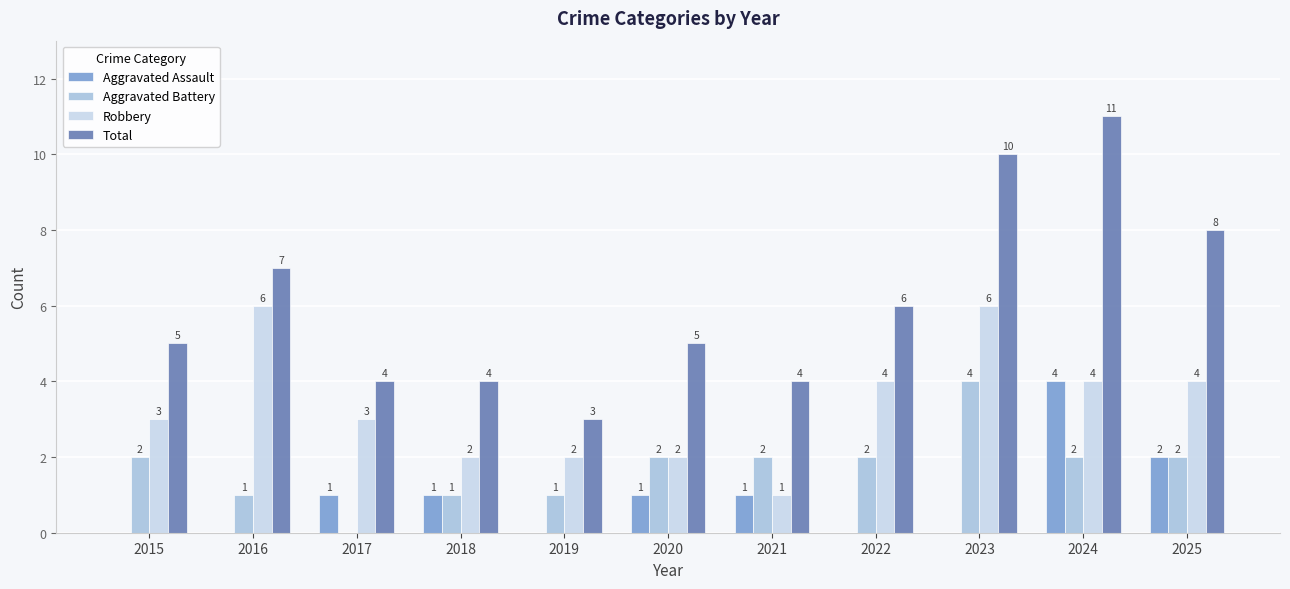

What is the maximum value shown in the chart?

11